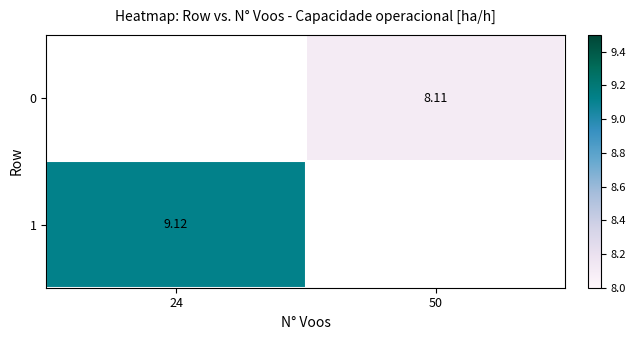

Rank the series by their maximum value, from lowest to highest.

0, 1